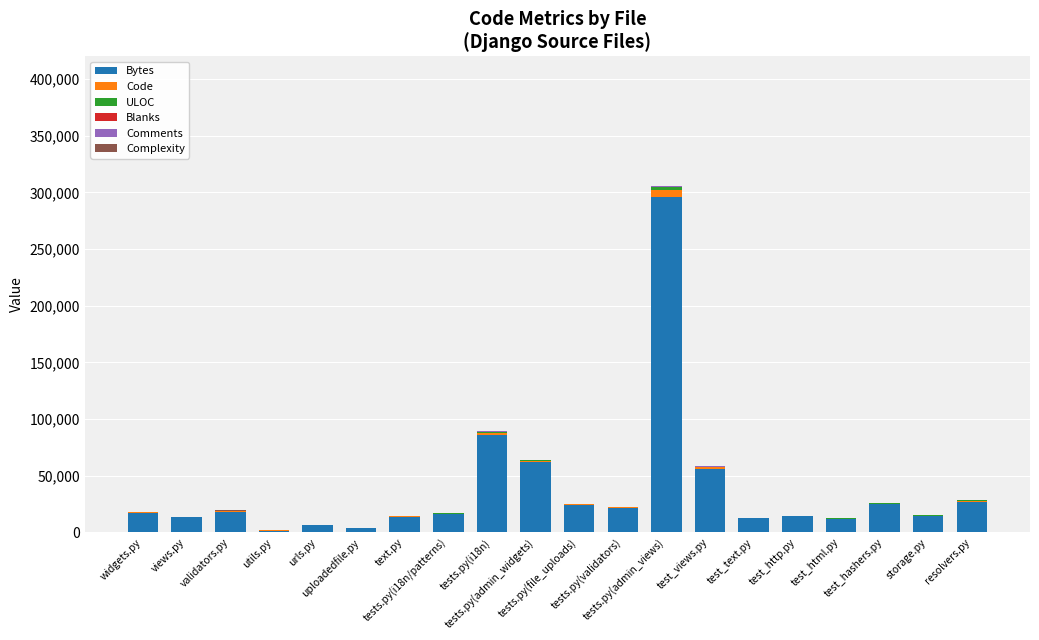

What is the maximum value for Bytes?

295804